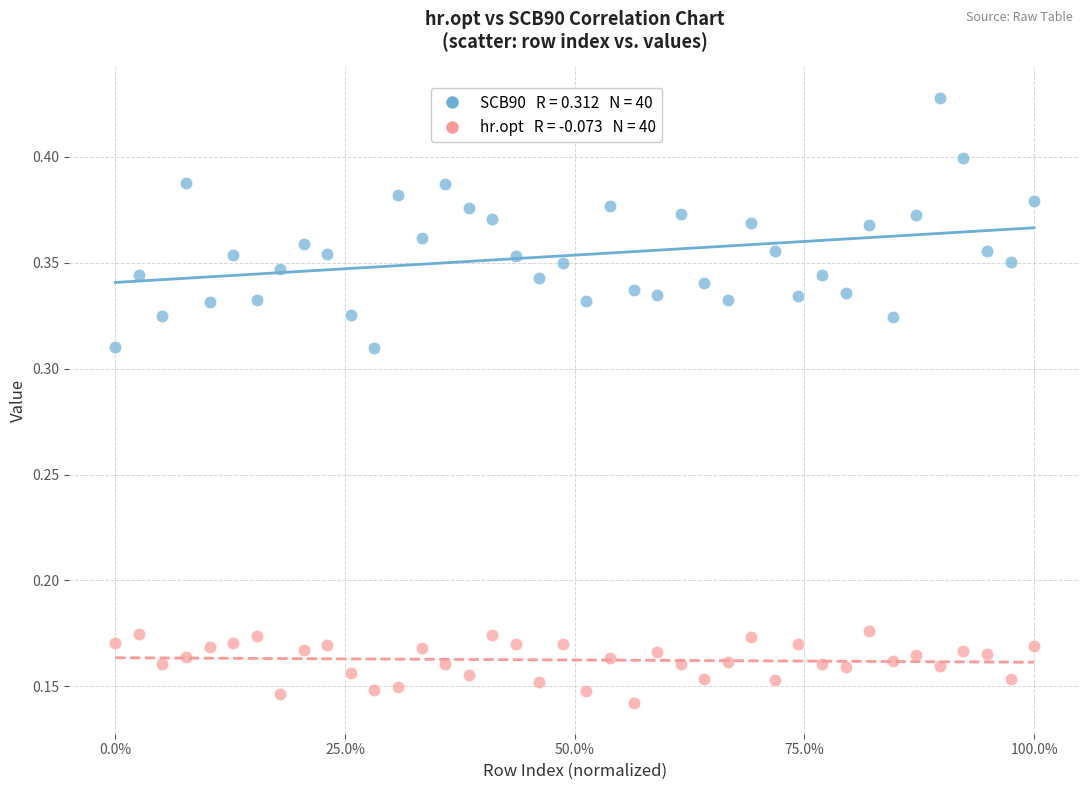

Across all data points, what is the range of X values (max minus min)?

1.0